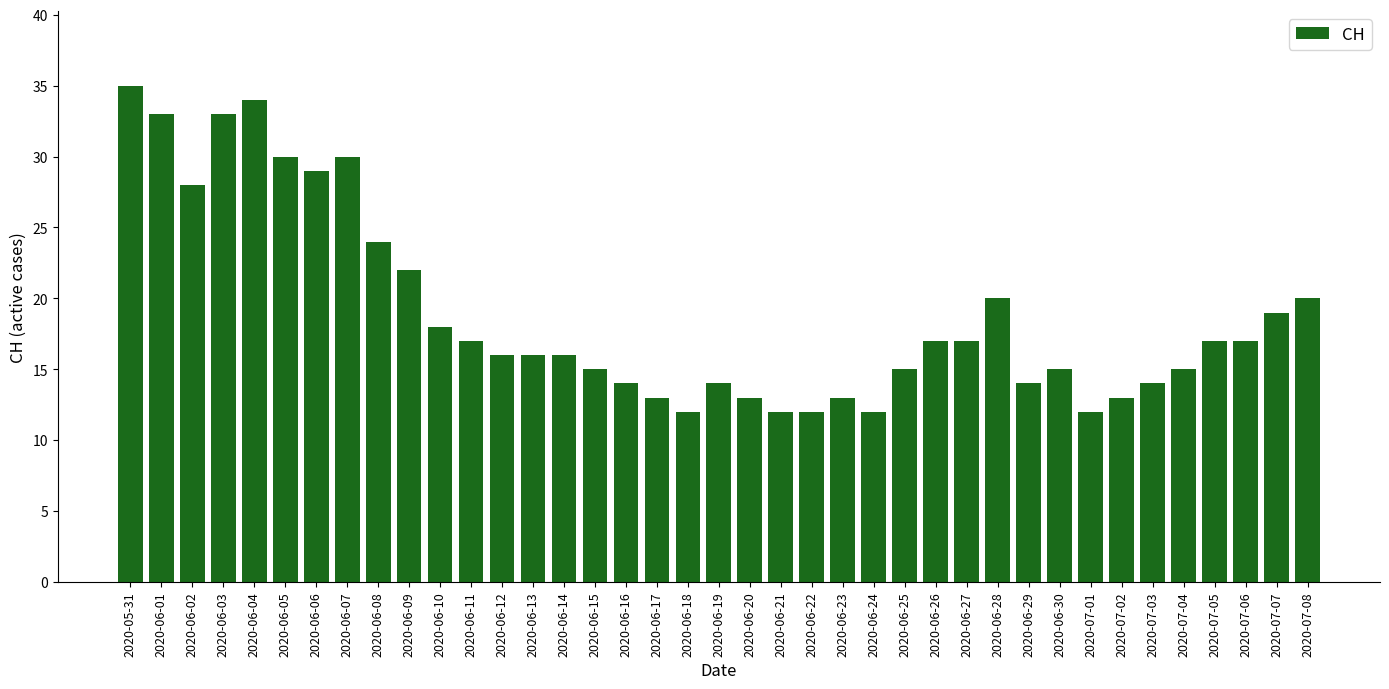

The chart shows a value of 30 at 2020-06-05. True or false?

True